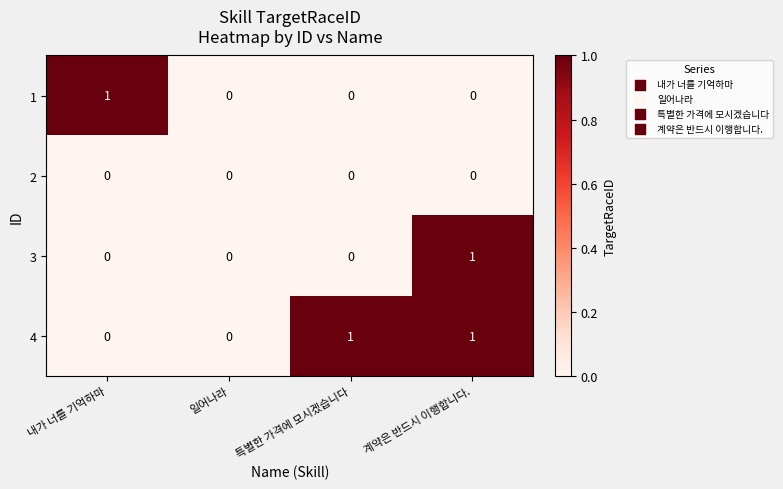

At which category is the sum across all series the highest?

계약은 반드시 이행합니다.